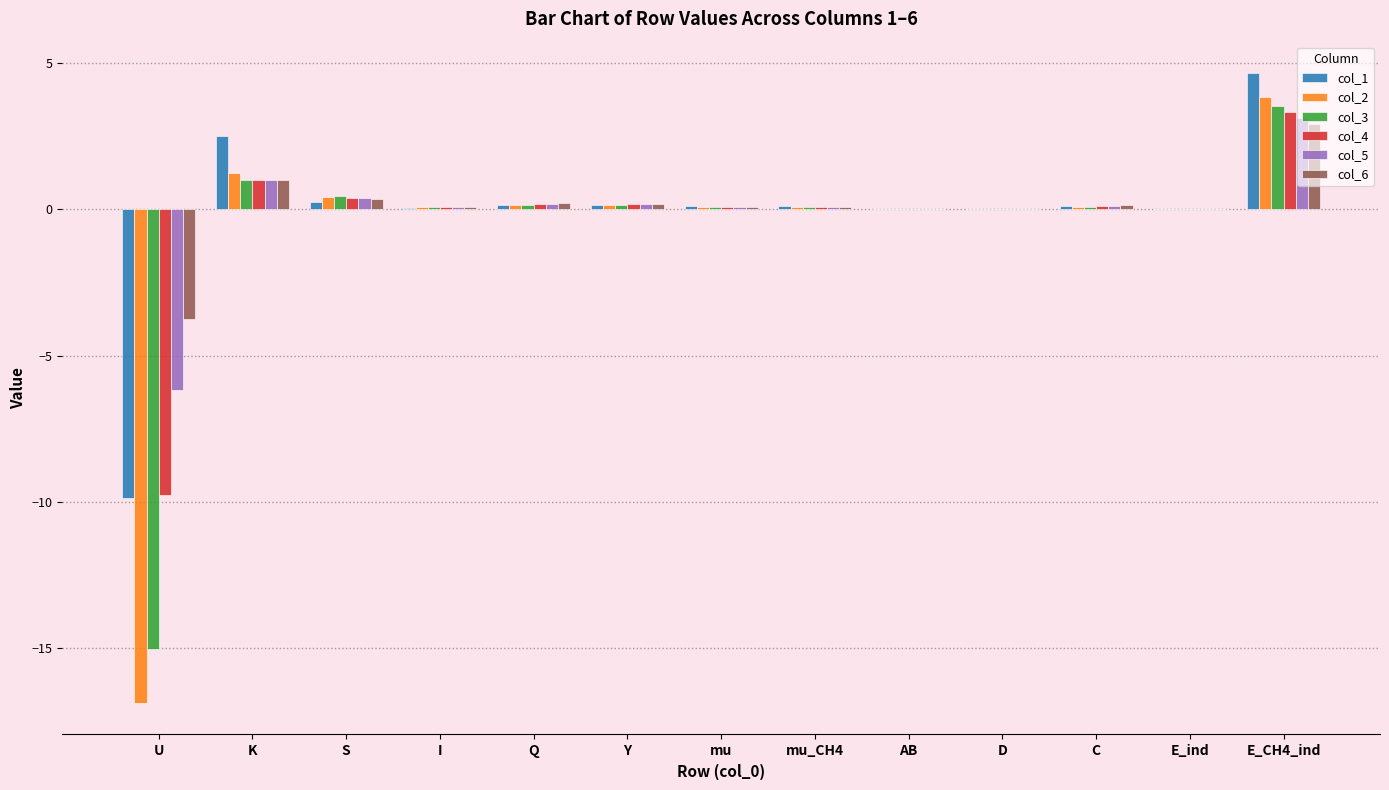

How many groups of bars are there?

13